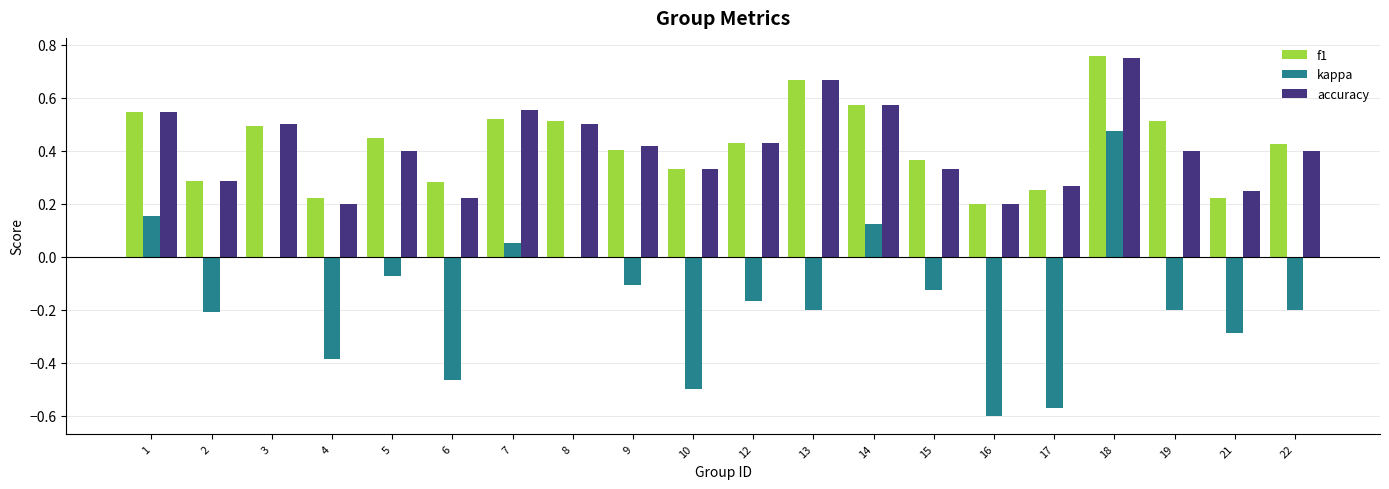

Is it true that kappa equals 0.0 at 8?

True